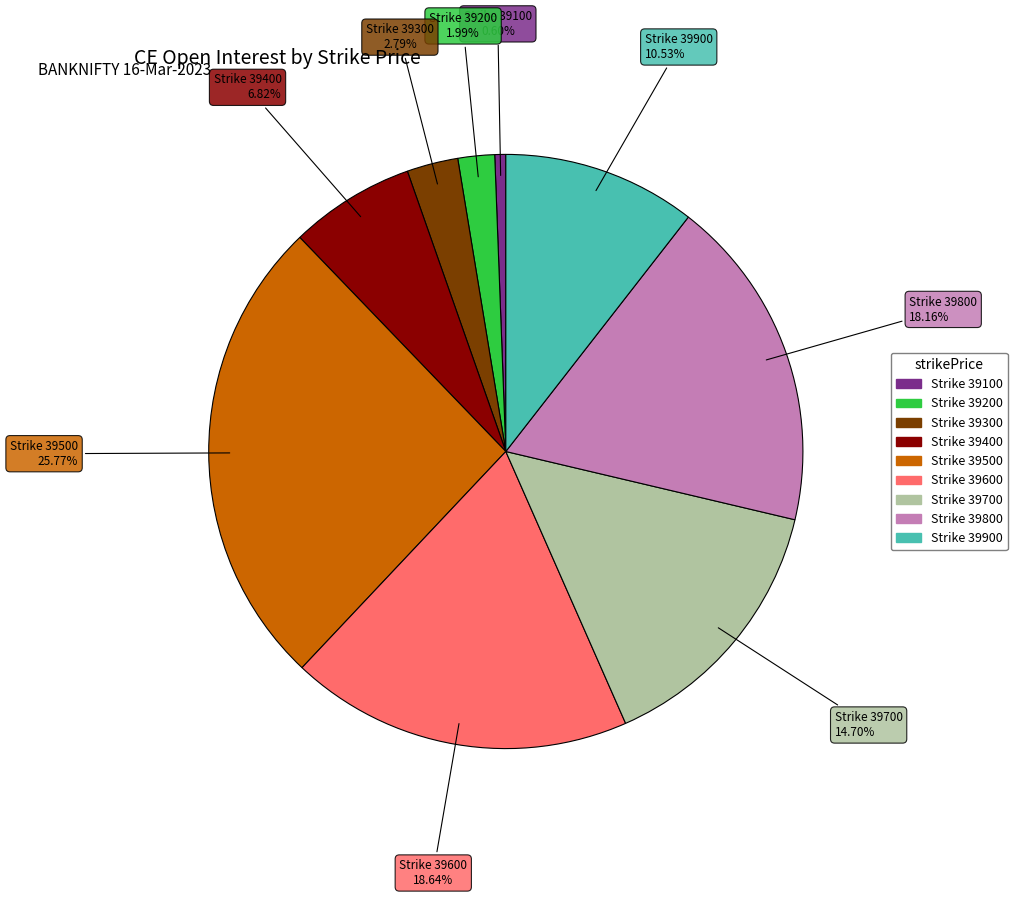

Count the number of slices in the pie.

9